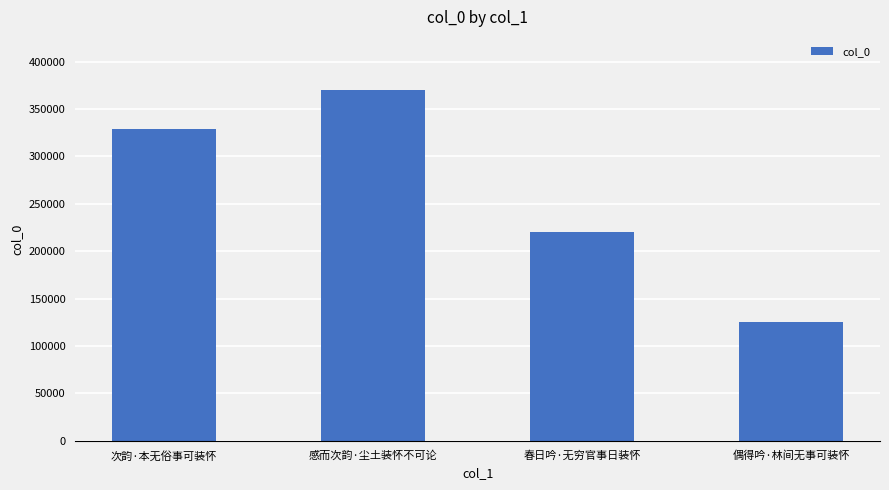

Count the values in the range 220431 to 370532.

3